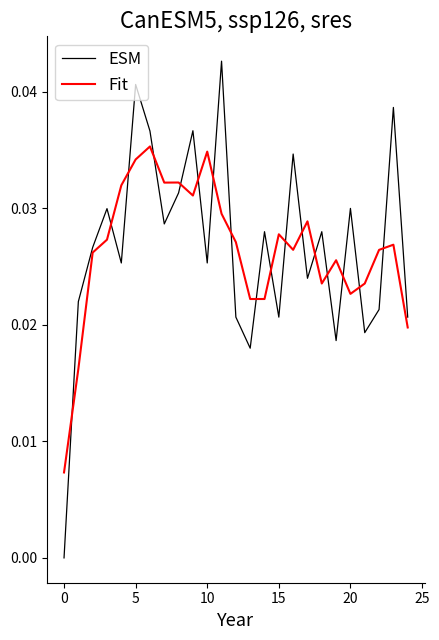

List the series in order of their peak value, highest first.

ESM, Fit